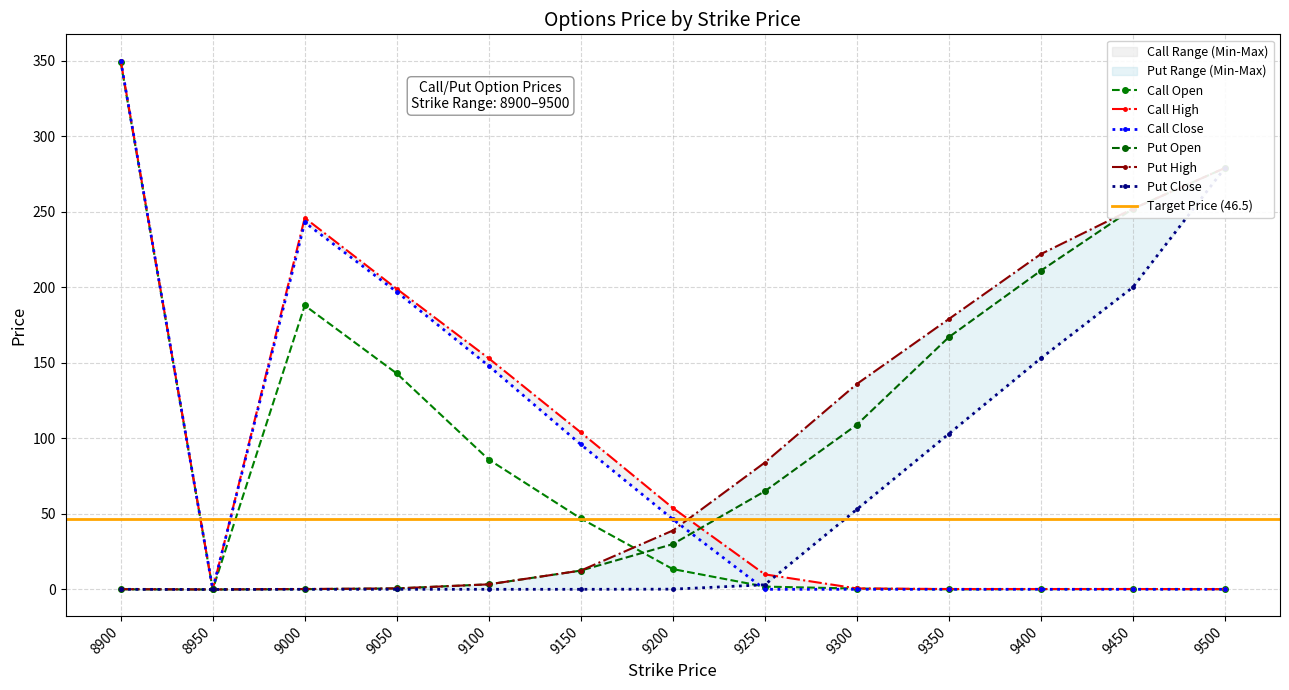

What is the value of the Call Close point at the 7th from the left?

46.5